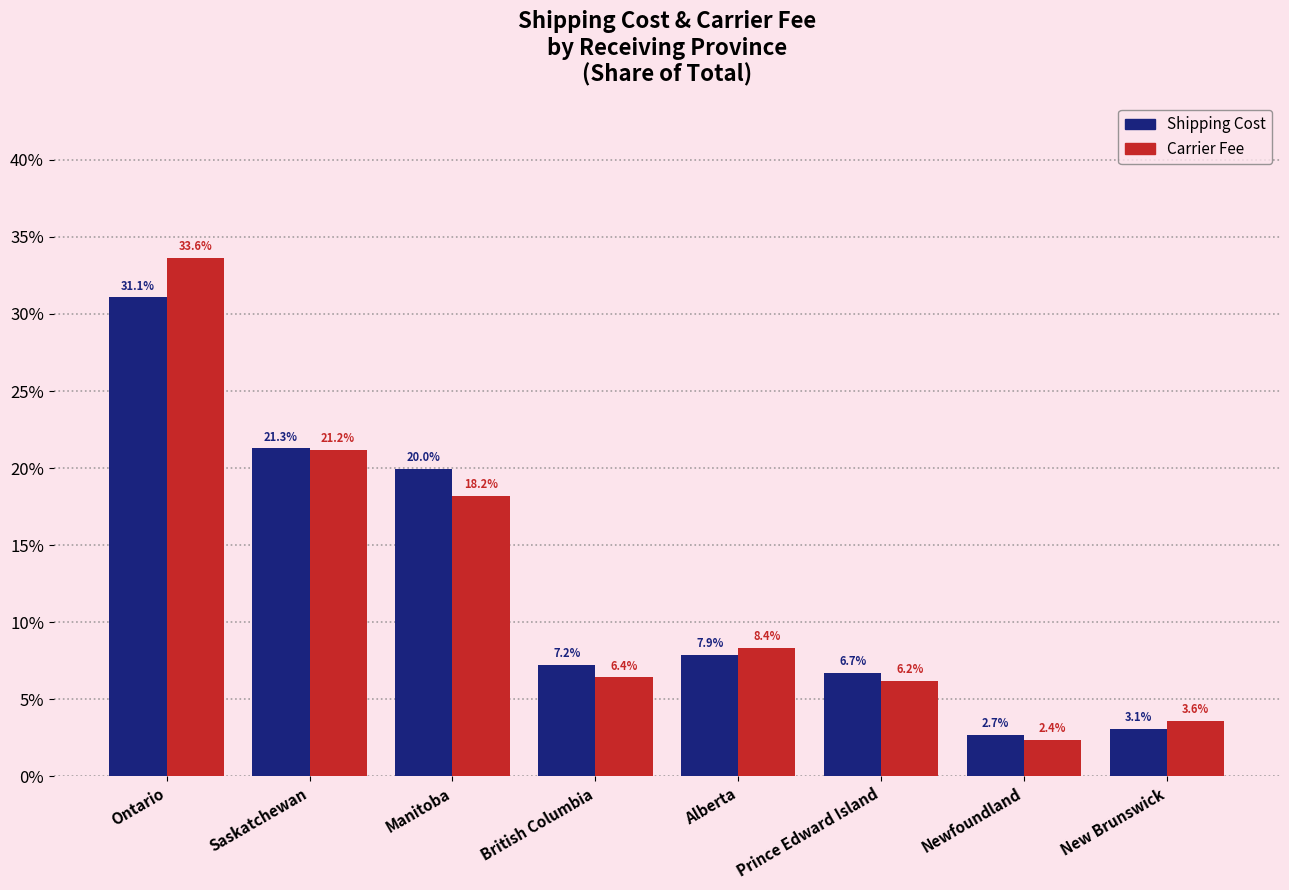

What is the difference between the maximum and second lowest values in the Shipping Cost series?

28.0